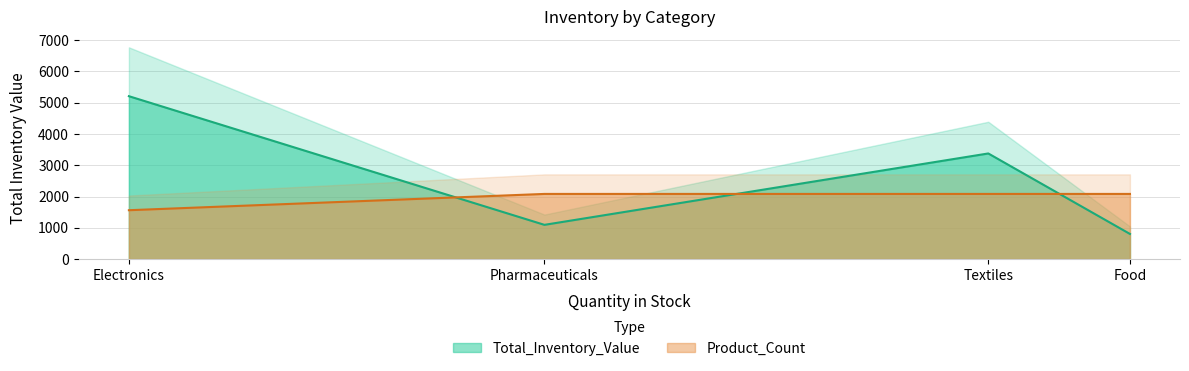

What is the average value?

1953.0